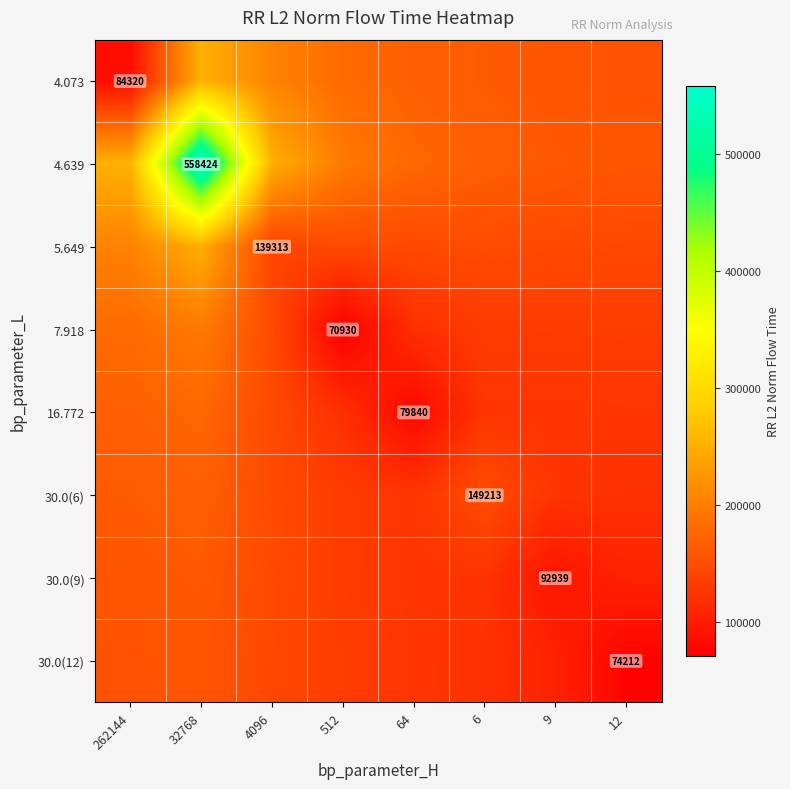

At how many categories does at least one series exceed 145239?

8